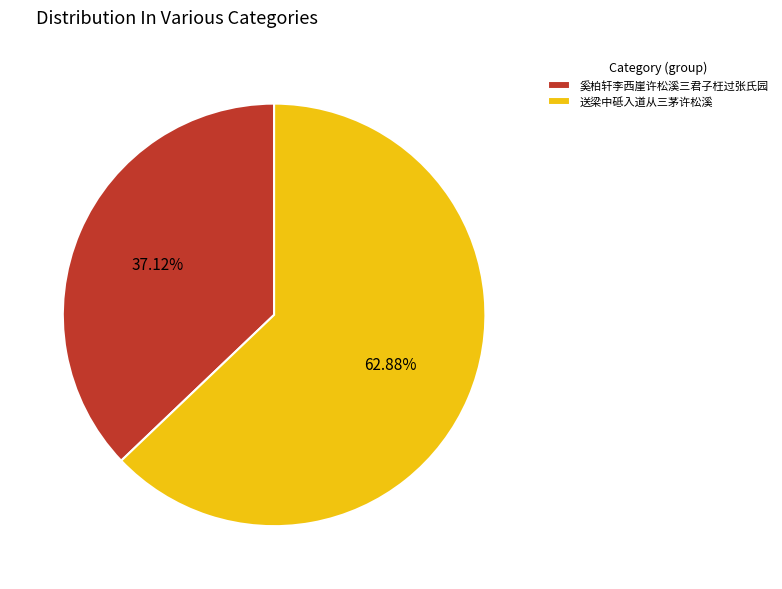

Count the number of slices in the pie.

2